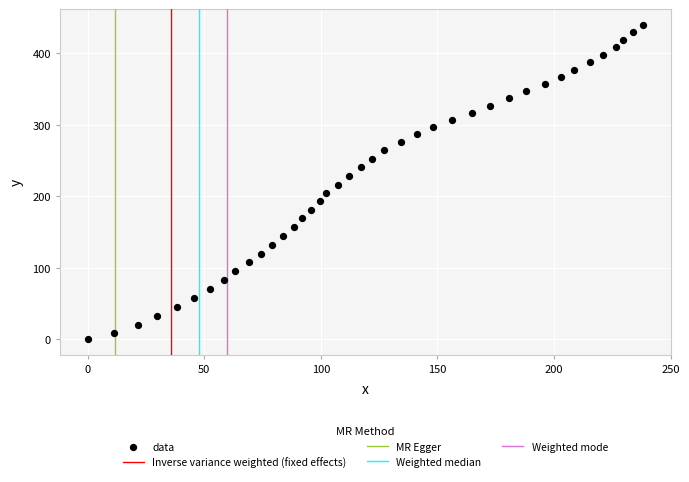

What is the range of Y values (max minus min)?

440.0